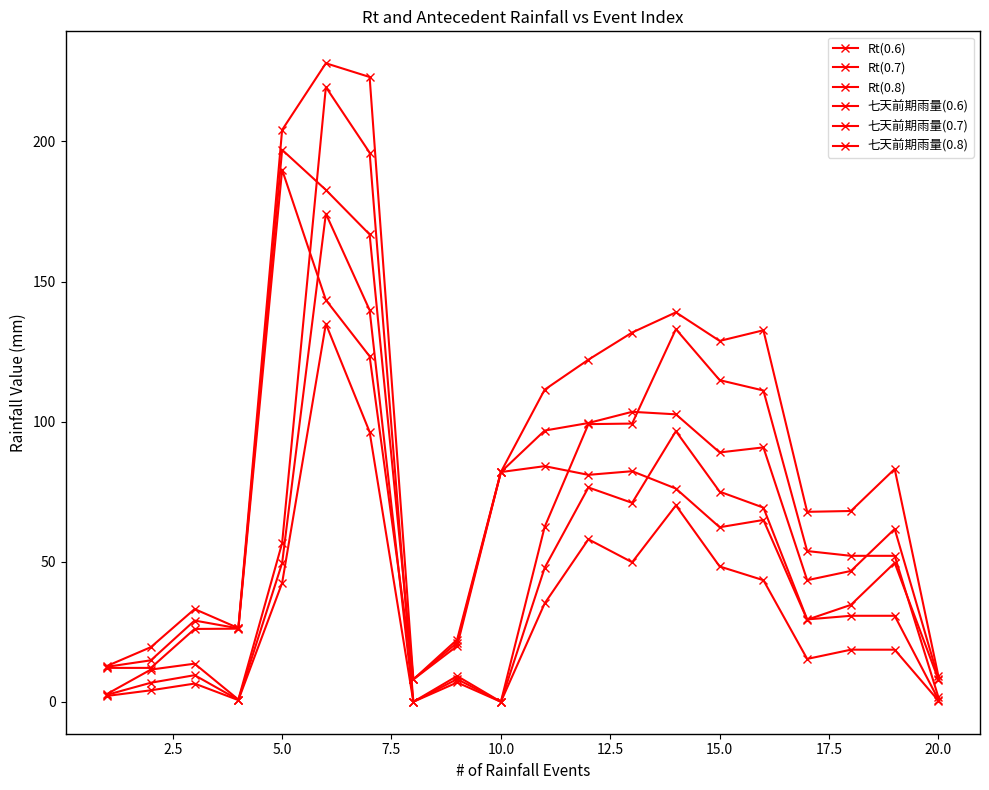

How many lines are shown in the chart?

6